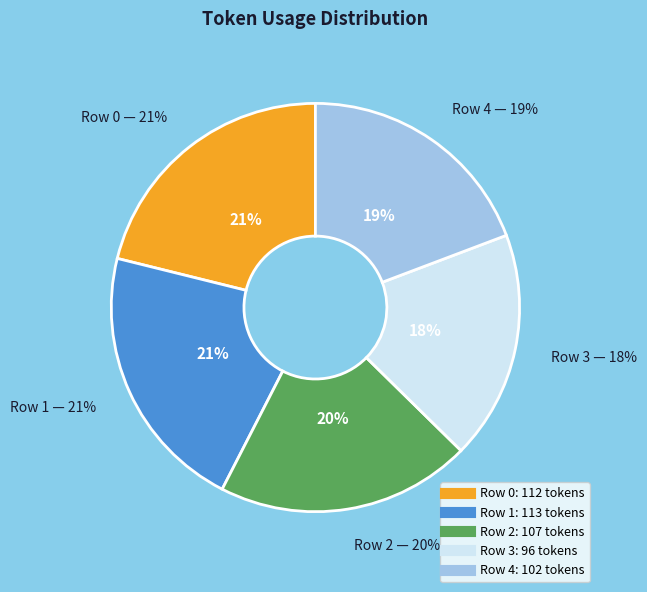

Rank the categories by value from lowest to highest.

3, 4, 2, 0, 1